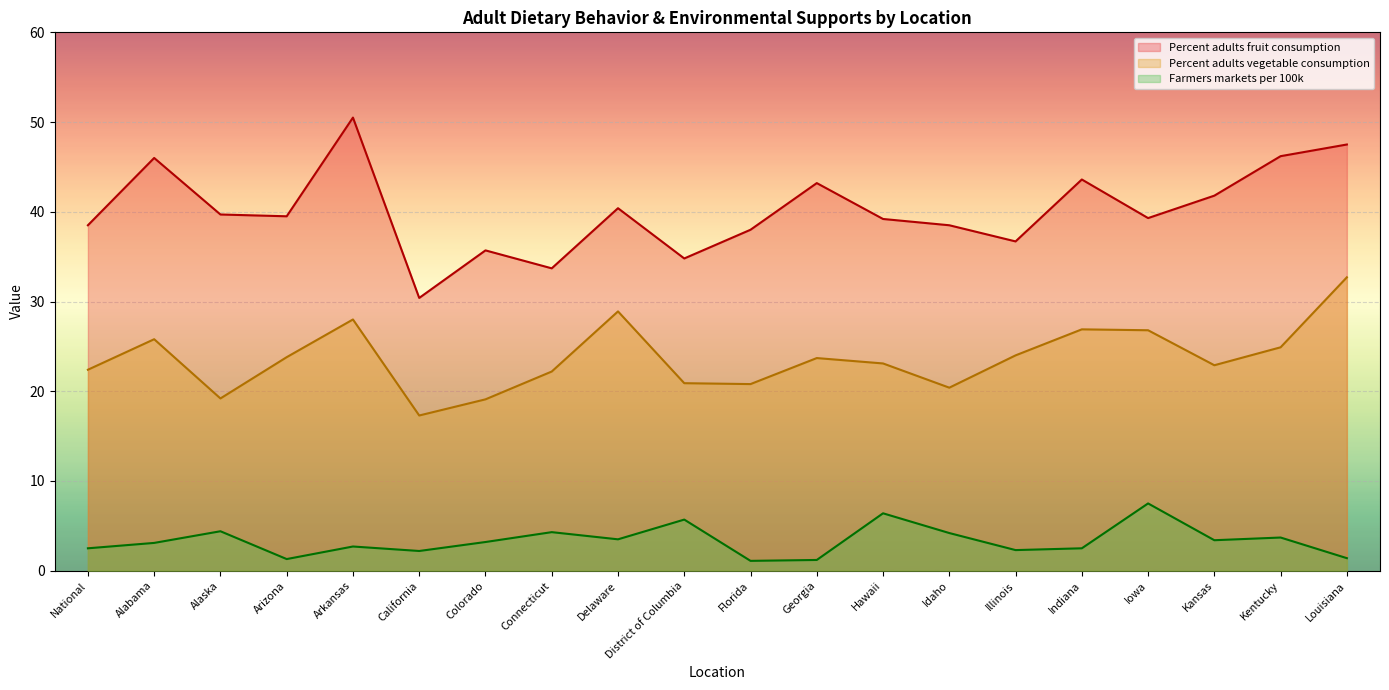

What is the label of the 1st point from the right?

Louisiana